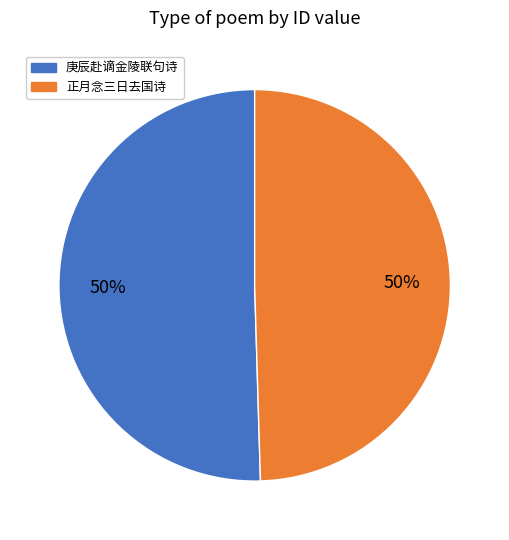

How many segments does this pie chart have?

2